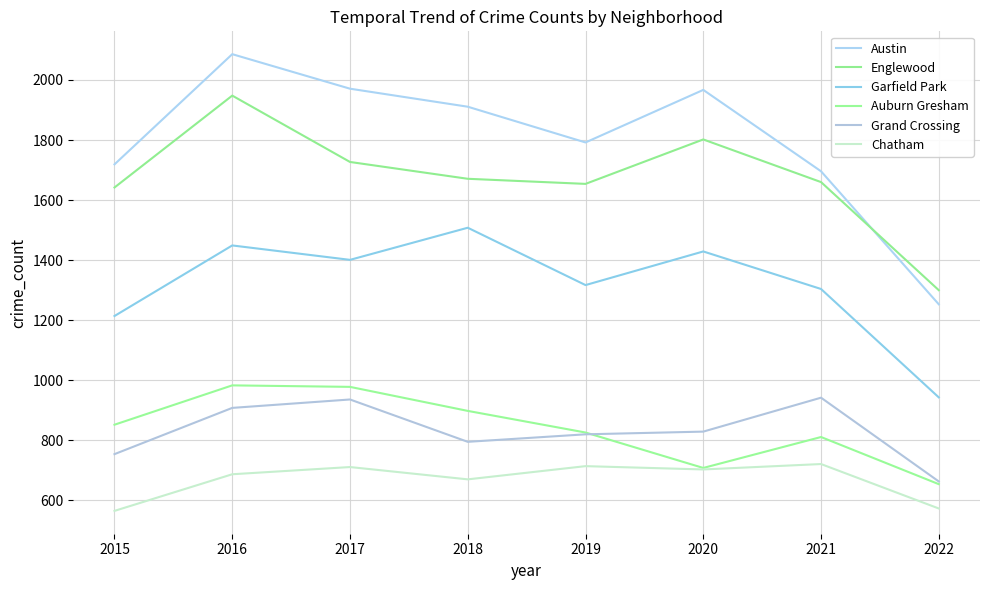

Which series has the largest range (max minus min)?

Austin